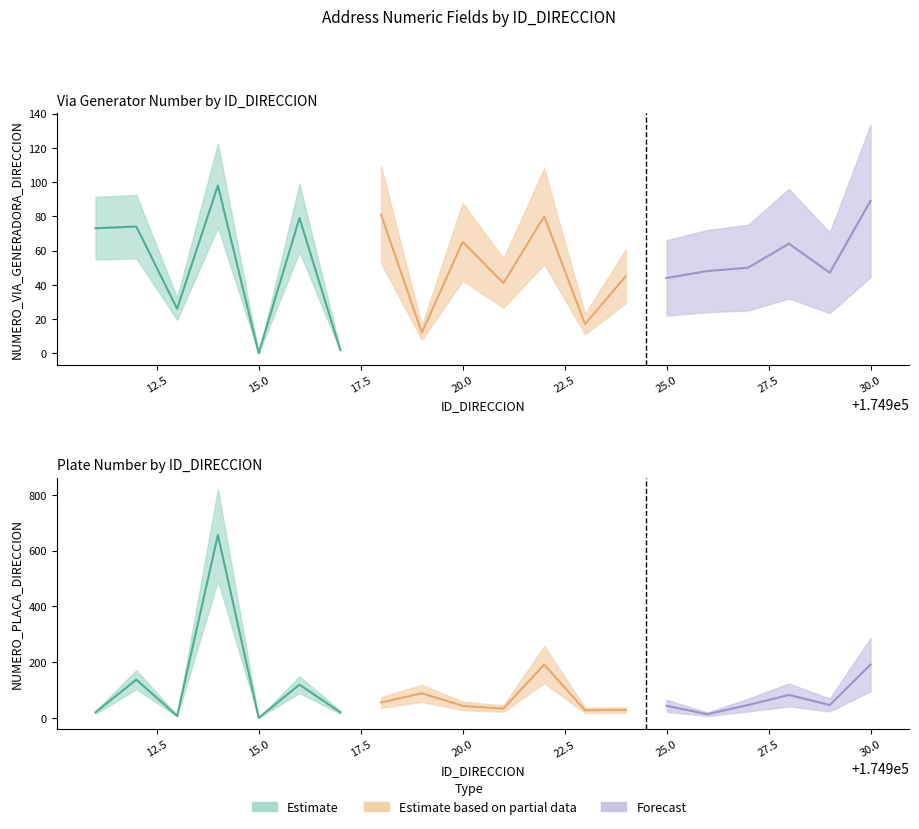

Which label corresponds to the largest value in the chart?

174914